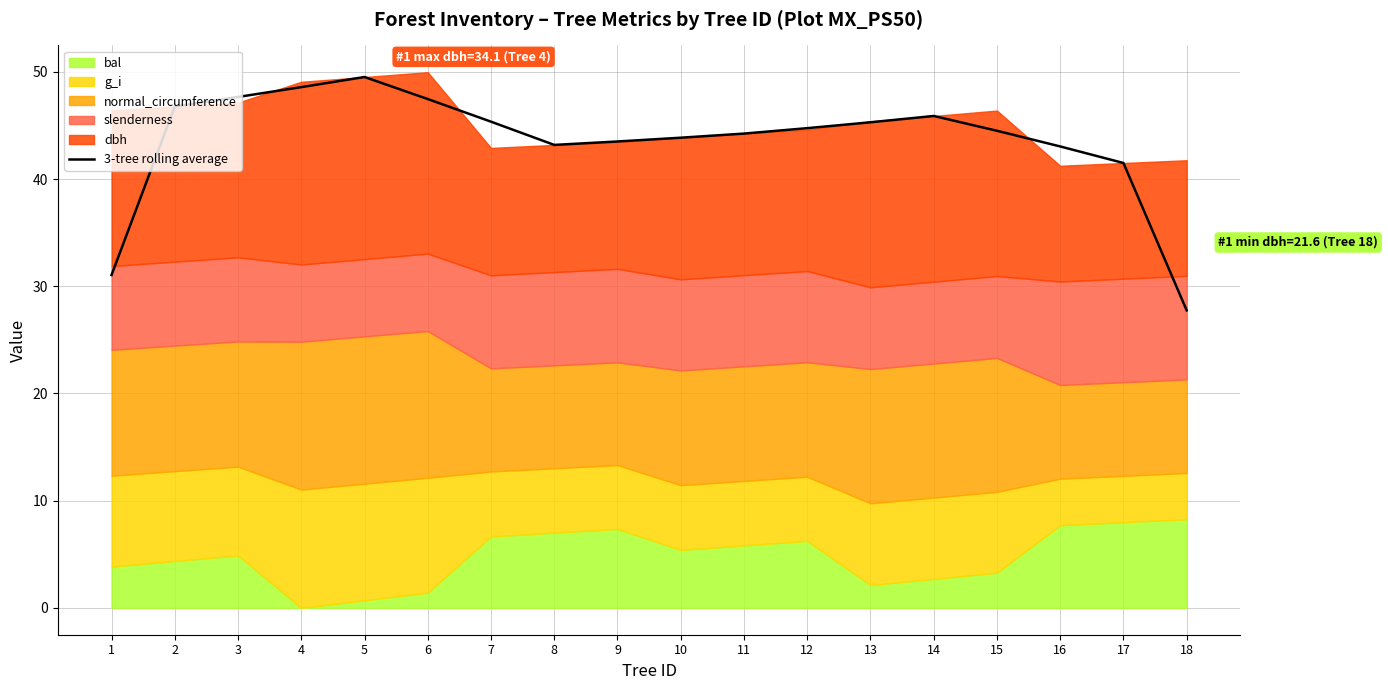

True or false: the data shows 47.5 at 6.

True